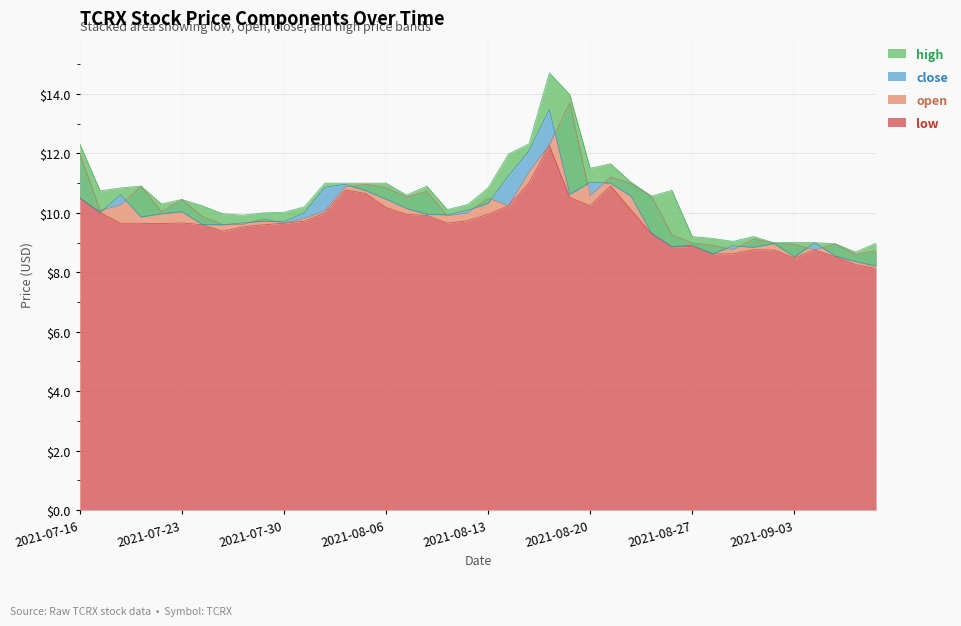

Where is the first local maximum for high?

2021-07-21